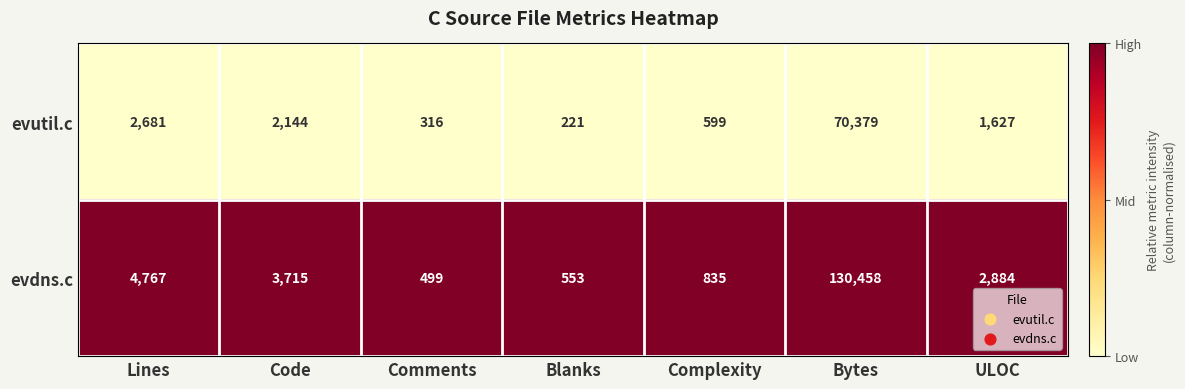

Reading left to right, list all the values displayed in this chart.

evutil.c: Lines=2681	Code=2144	Comments=316	Blanks=221	Complexity=599	Bytes=70379	ULOC=1627
evdns.c: Lines=4767	Code=3715	Comments=499	Blanks=553	Complexity=835	Bytes=130458	ULOC=2884